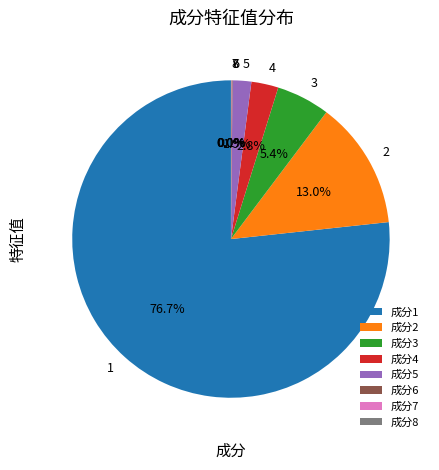

Combined, do 成分2 and 成分3 account for over 50%?

No